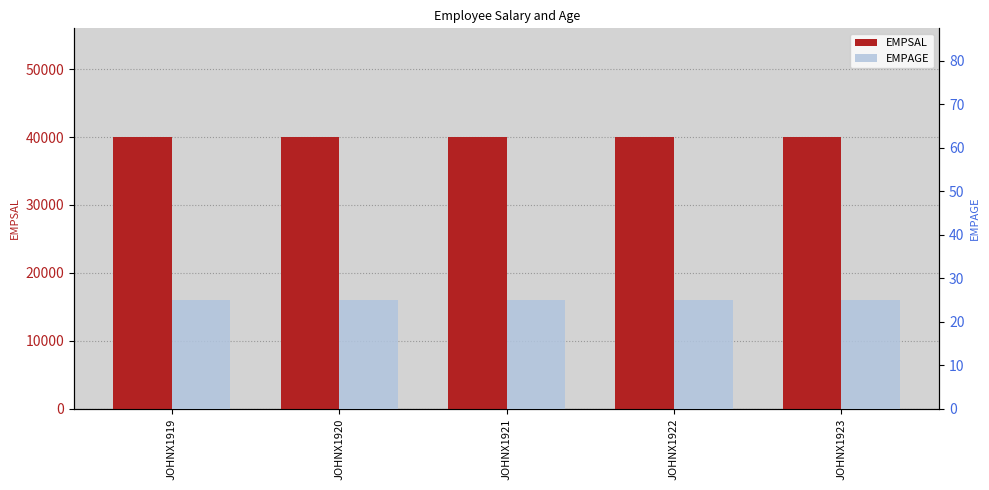

What is the sum of all EMPAGE values?

125